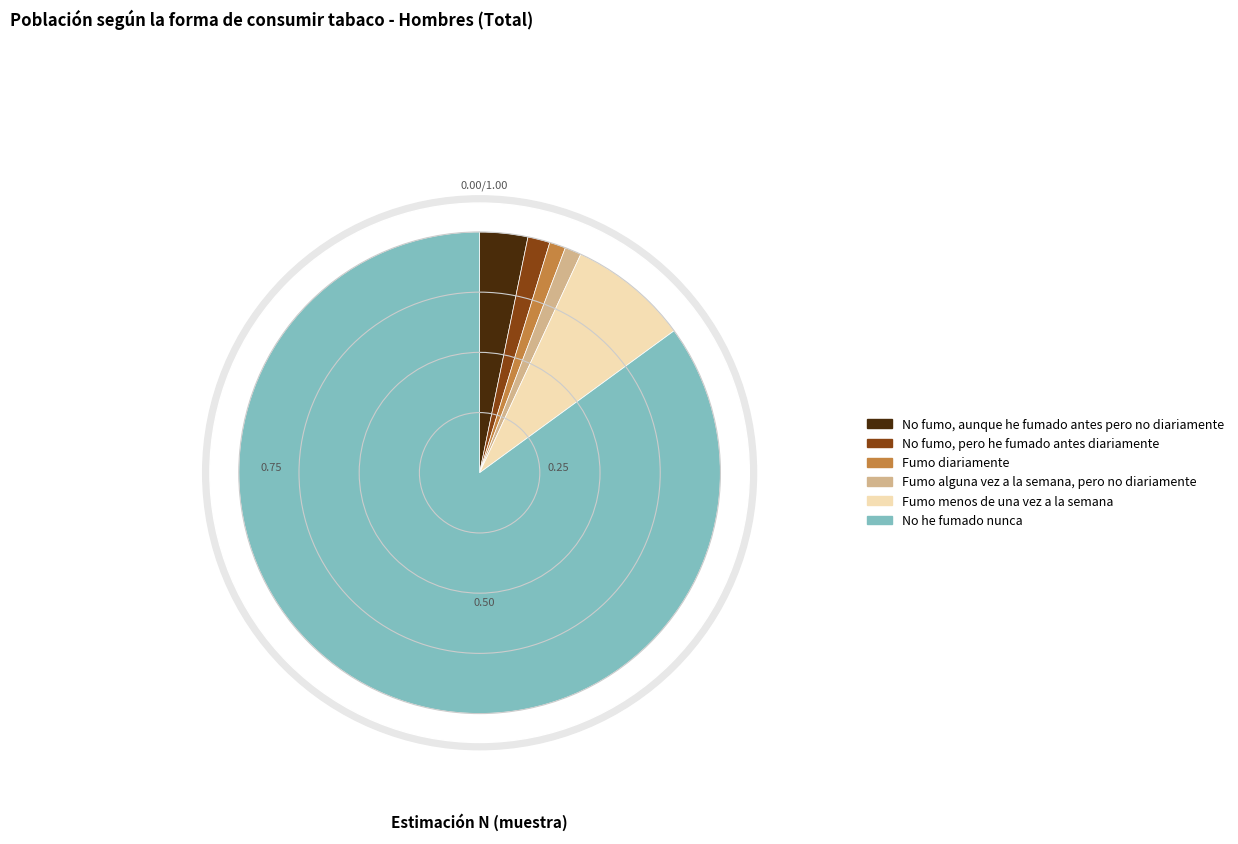

Which slice represents more than half of the pie?

No he fumado nunca